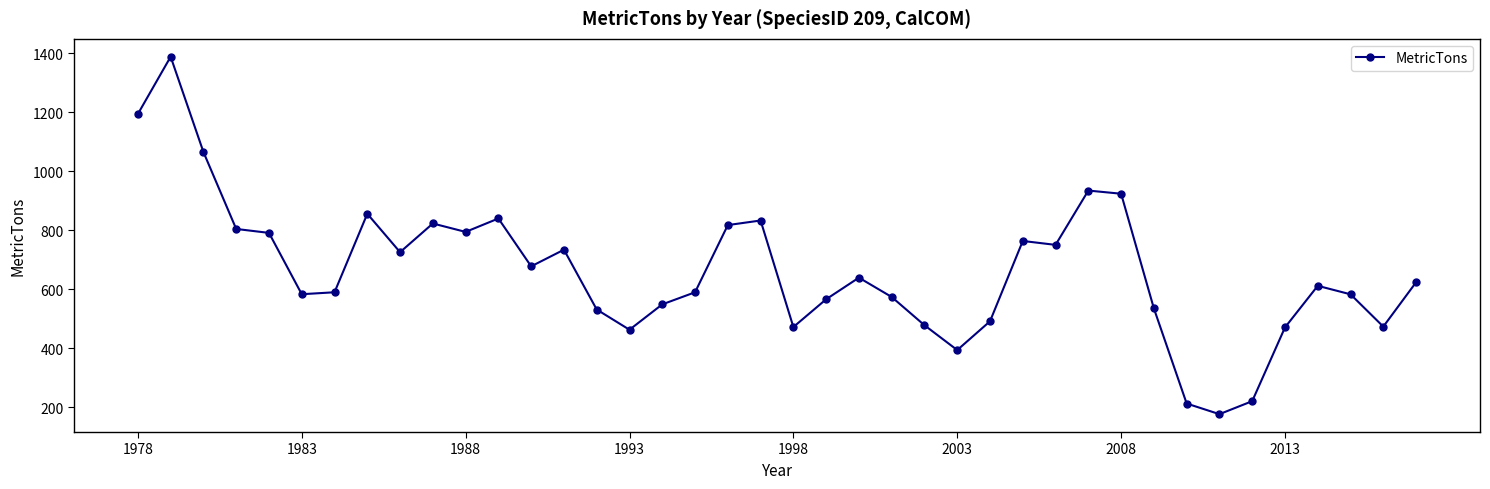

What is the difference between the maximum and minimum values?

1211.6